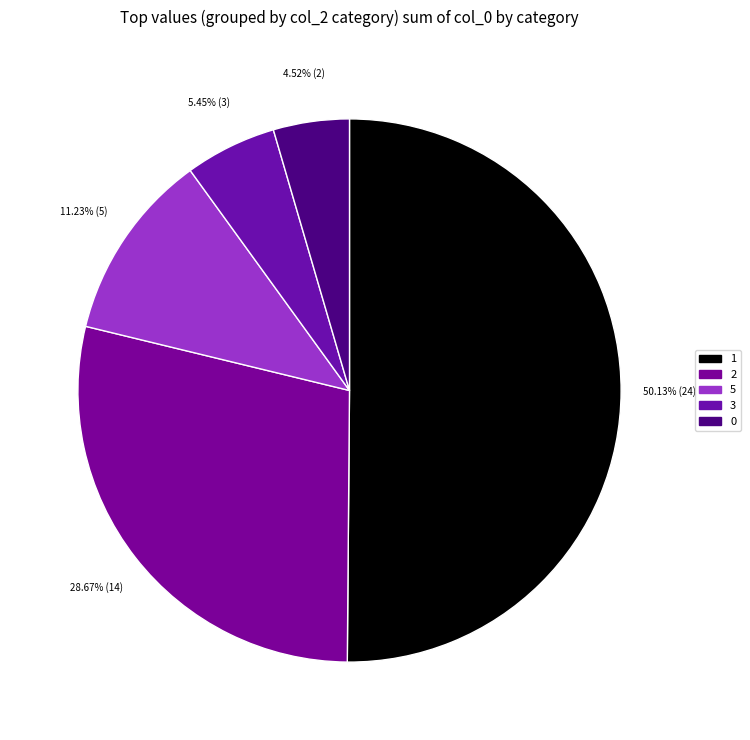

How many segments does this pie chart have?

5